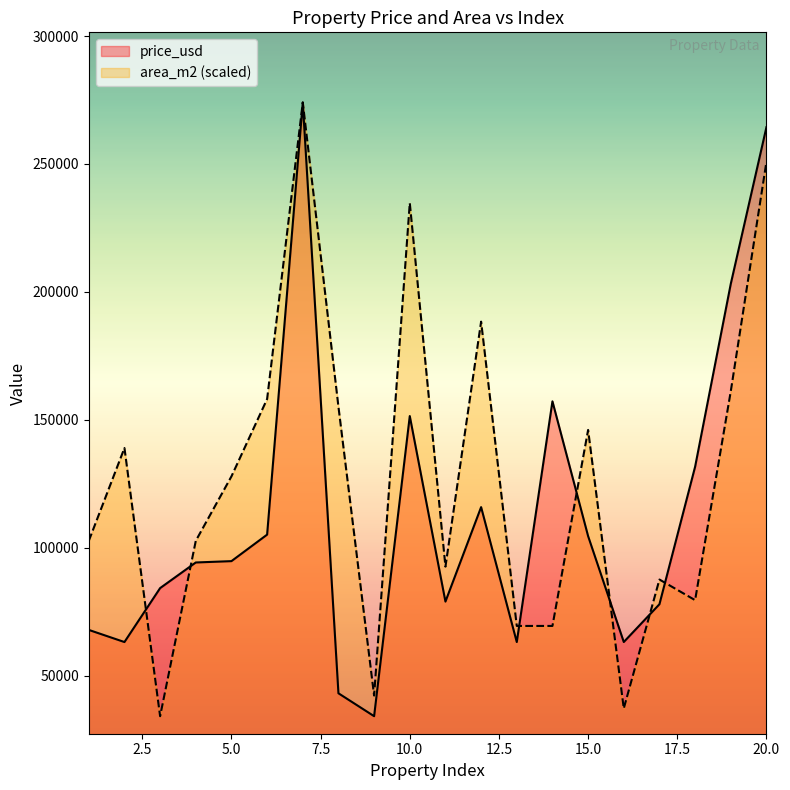

List the labels in order of area_m2 value, smallest first.

3, 16, 9, 13, 14, 18, 17, 11, 1, 4, 5, 2, 15, 8, 6, 19, 12, 10, 20, 7